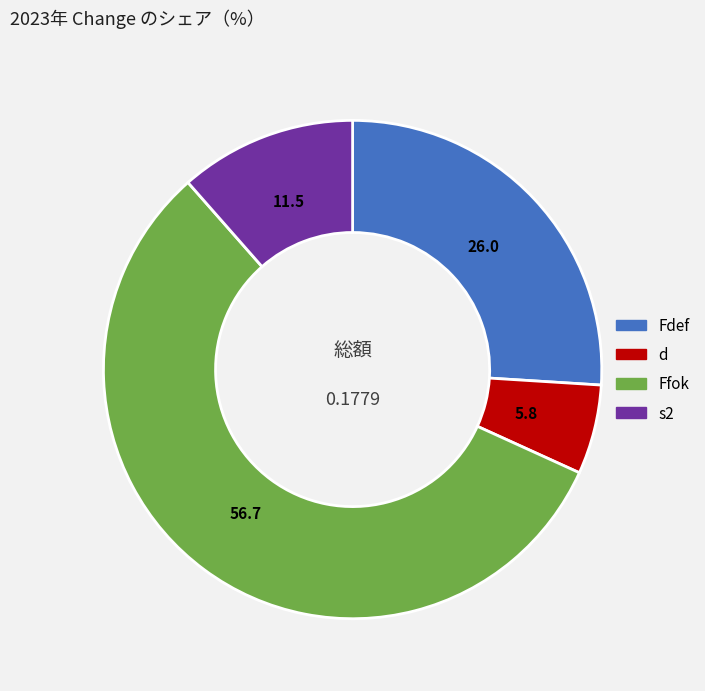

What is the largest slice in the pie chart?

Ffok